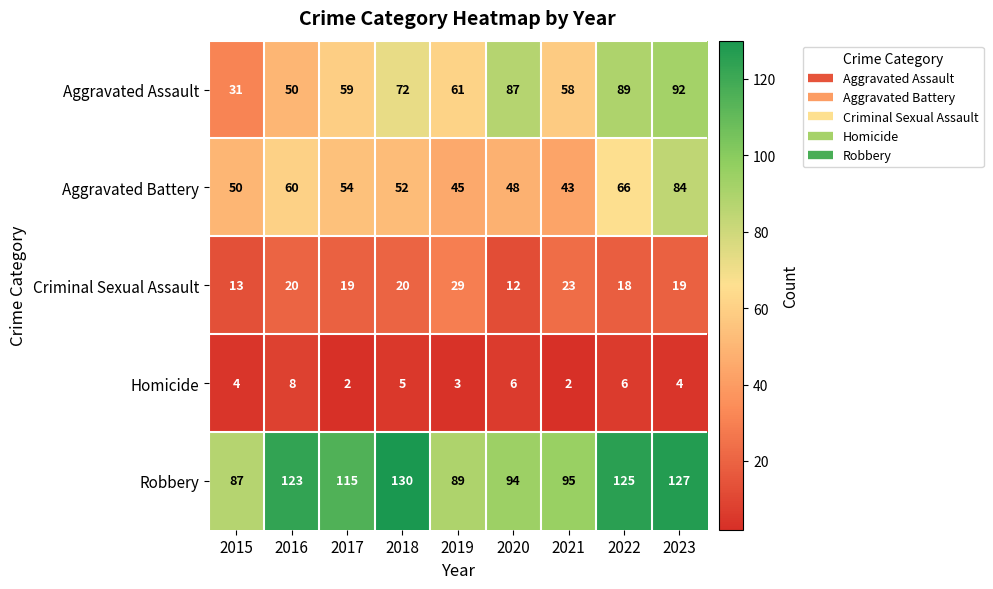

What is the sum of all Aggravated Battery values?

502